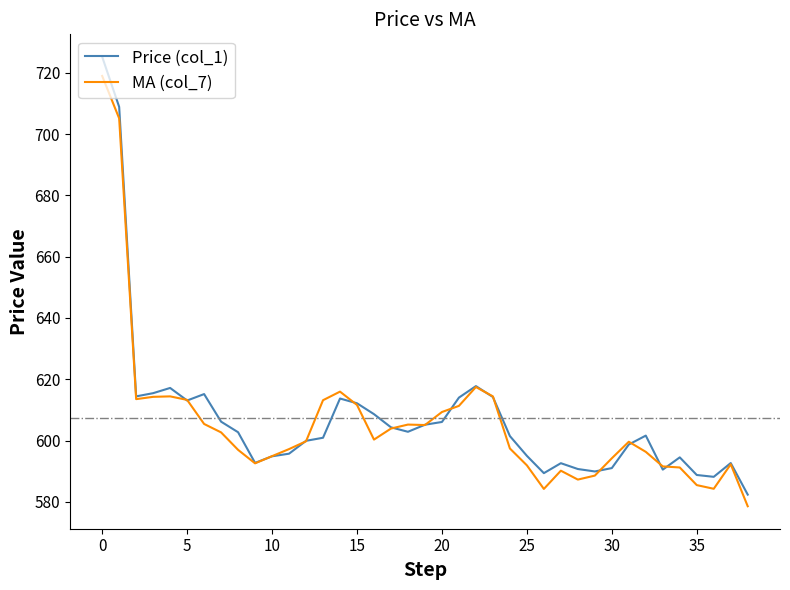

Which series has the widest spread of values?

Price (col_1)